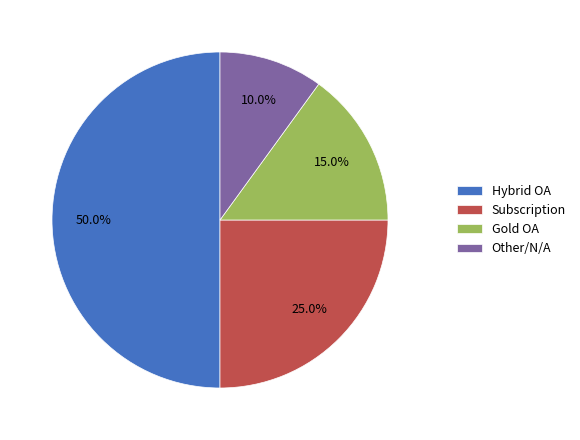

How many segments does this pie chart have?

4